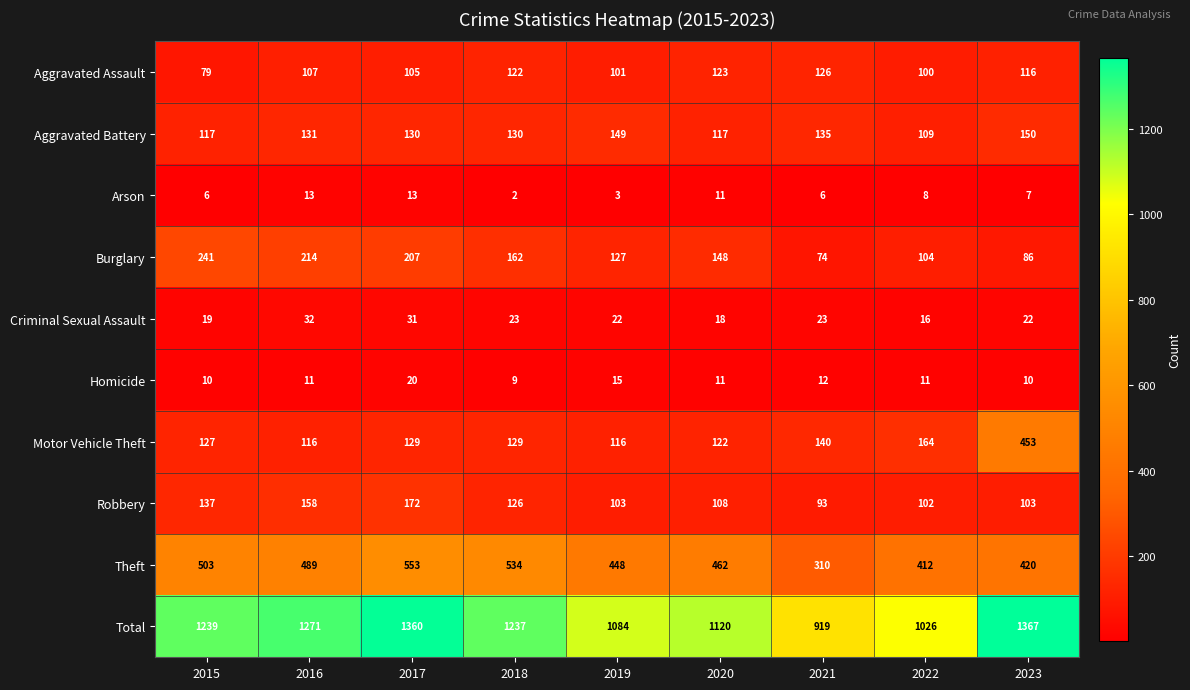

Which series has the largest total across all categories?

Total